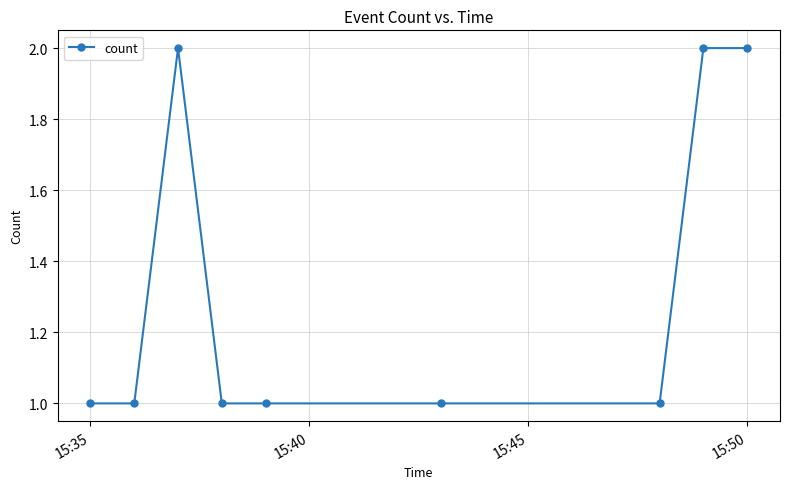

What is the sum of all values?

12